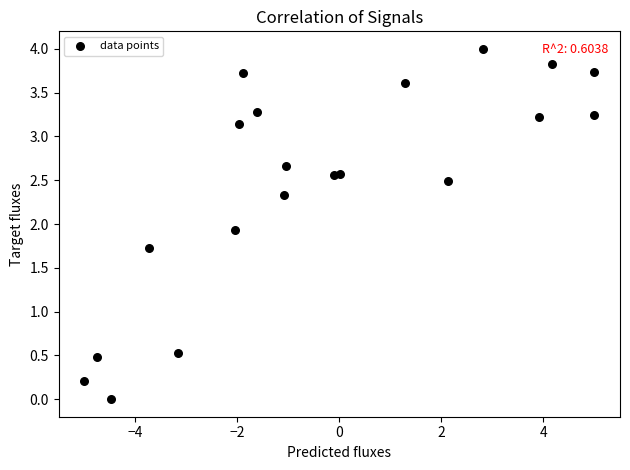

What is the range of Y values (max minus min)?

4.0